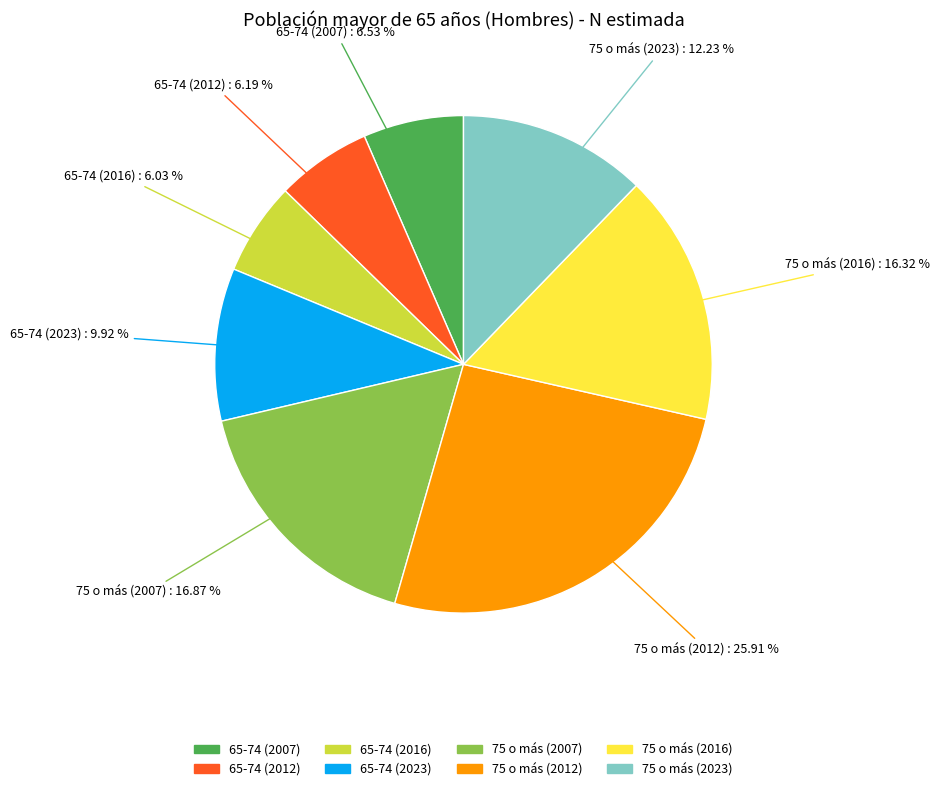

Does 75 o más (2012) represent more than half of the total?

No